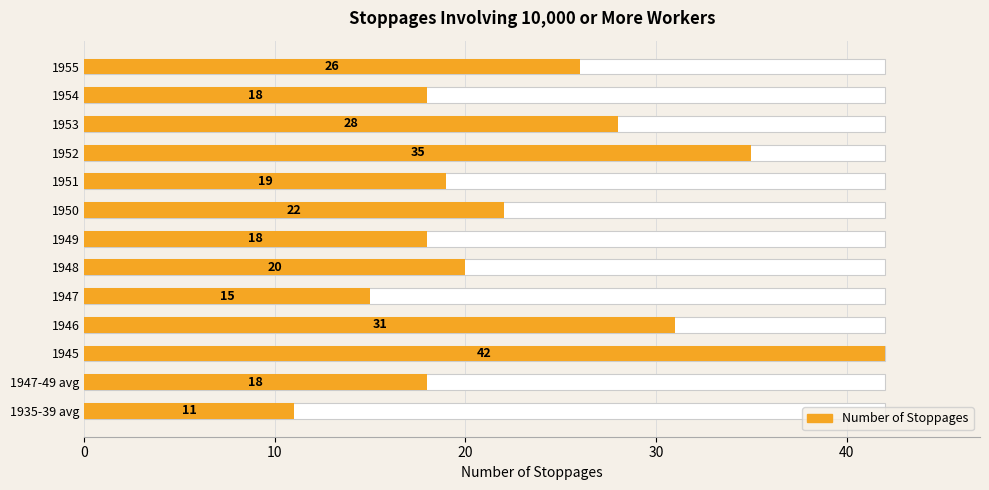

What is the smallest value displayed?

11